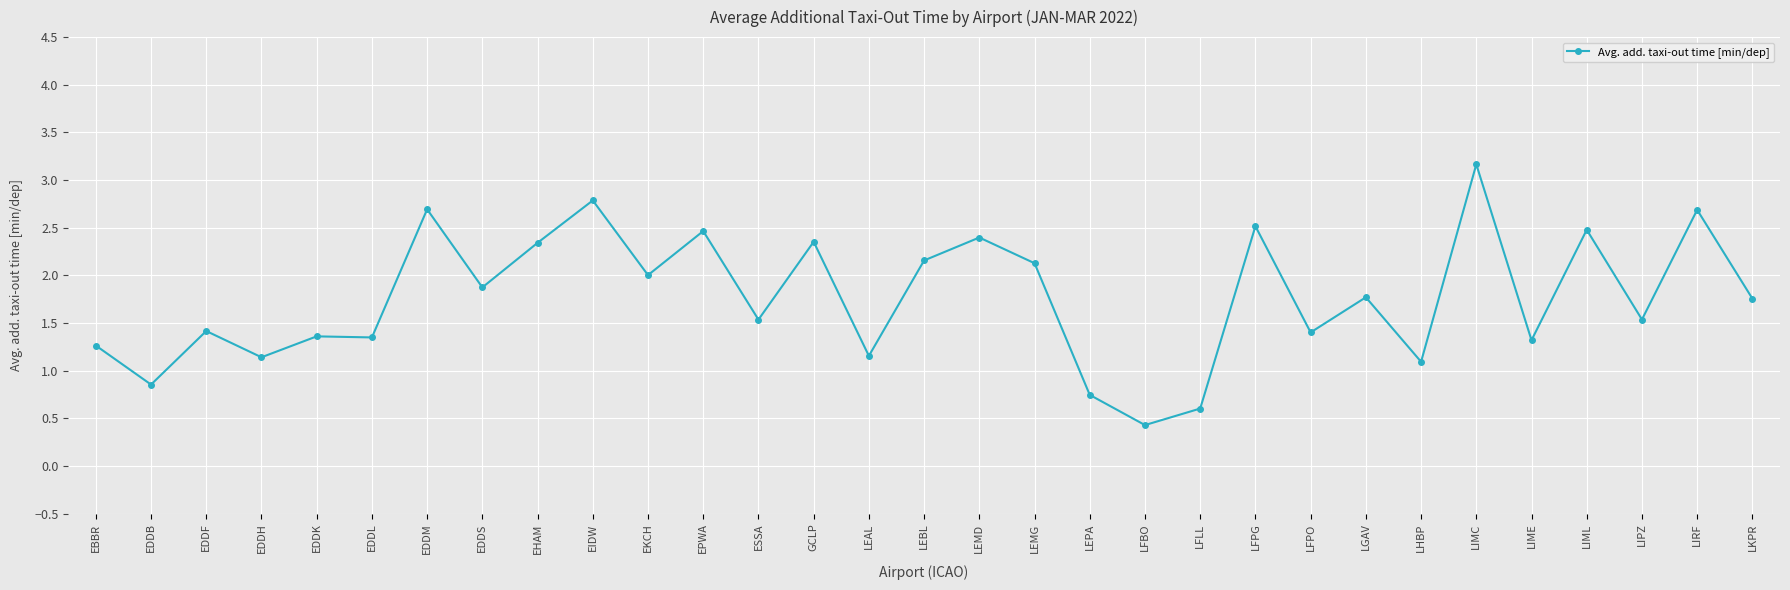

Which has a higher value, LFBO or EDDH?

EDDH